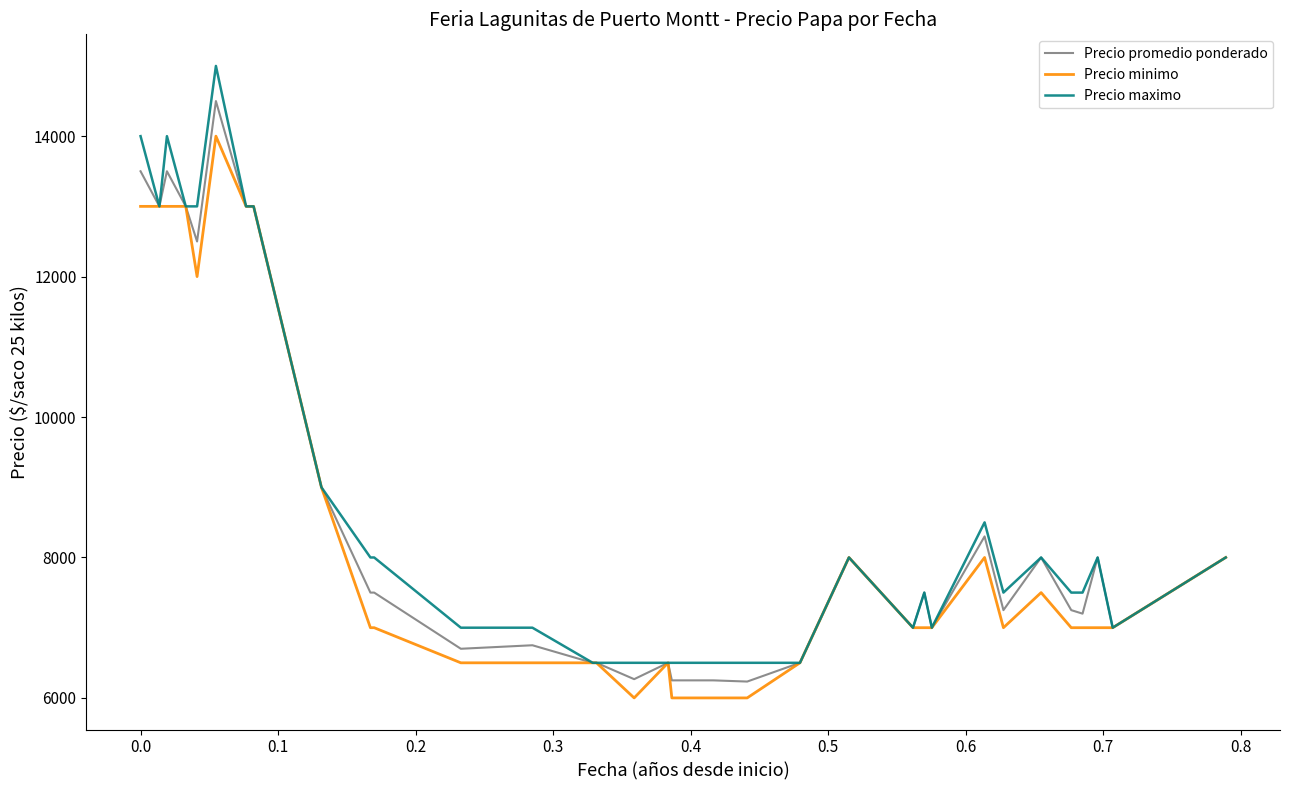

What is the lowest value of the Precio promedio ponderado series?

6233